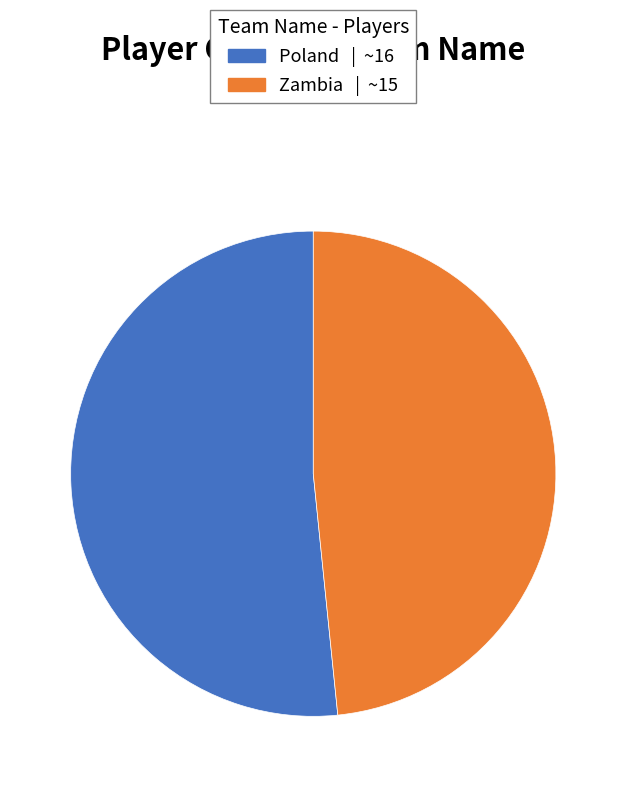

Rank the categories by value from highest to lowest.

Poland, Zambia